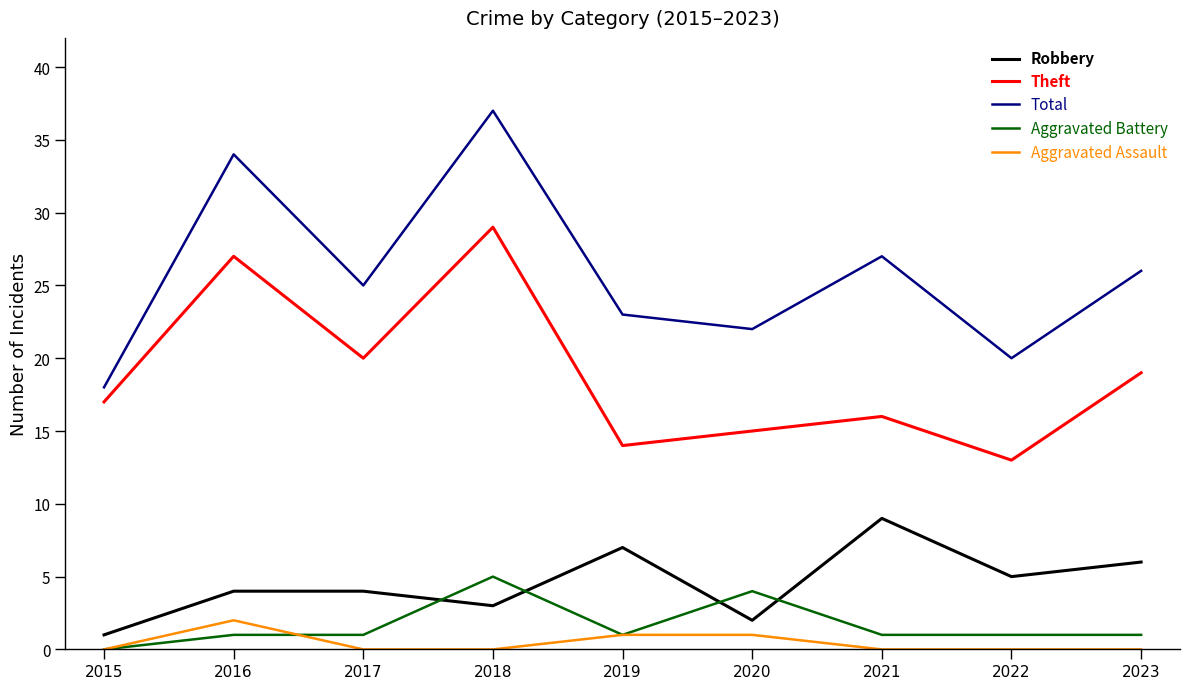

In Theft, how many points are higher than both neighbors (excluding endpoints)?

3